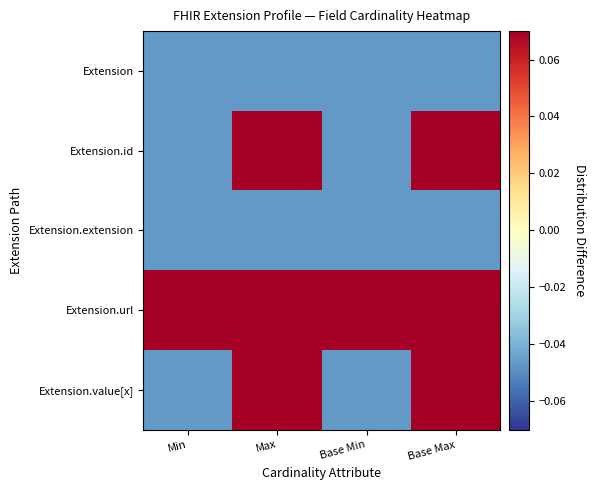

Reading right to left, transcribe all the data shown in this chart.

Extension: Base Max=-0.0	Base Min=-0.0	Max=-0.0	Min=-0.0
Extension.id: Base Max=0.1	Base Min=-0.0	Max=0.1	Min=-0.0
Extension.extension: Base Max=-0.0	Base Min=-0.0	Max=-0.0	Min=-0.0
Extension.url: Base Max=0.1	Base Min=0.1	Max=0.1	Min=0.1
Extension.value[x]: Base Max=0.1	Base Min=-0.0	Max=0.1	Min=-0.0